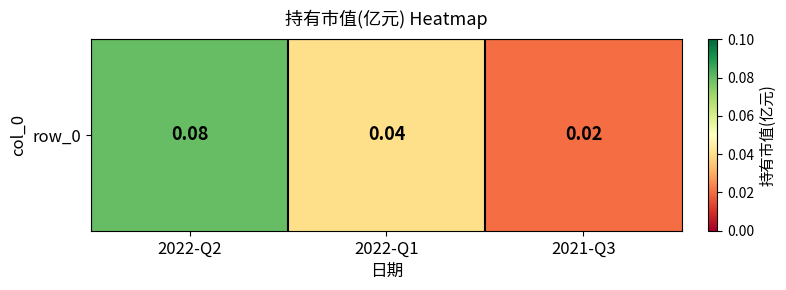

Reading left to right, extract all data points from this chart.

2022-Q2=0.1	2022-Q1=0.0	2021-Q3=0.0